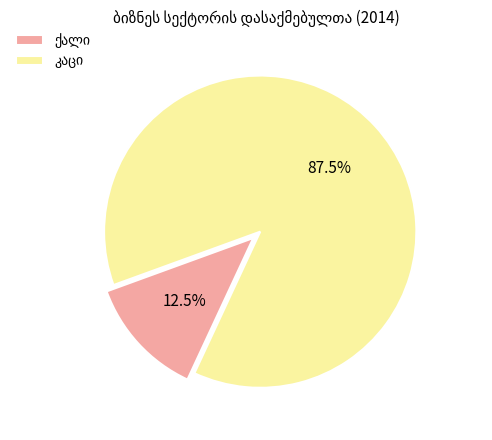

Is there a majority slice in this chart?

Yes